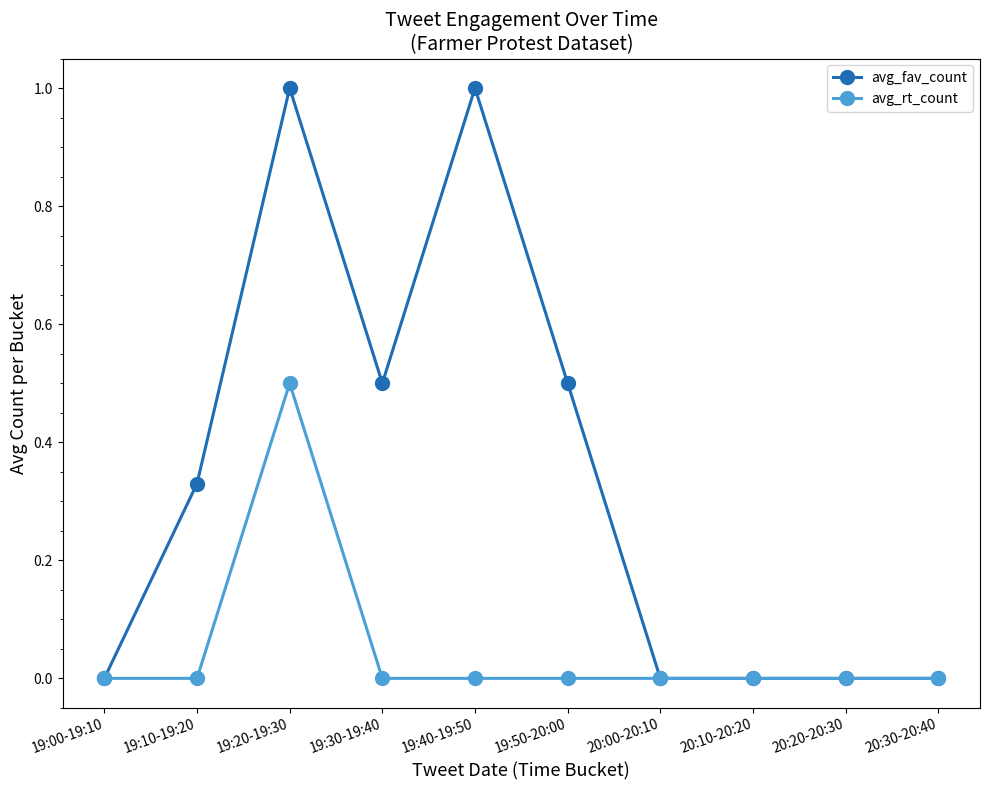

What position from the right is 20:10-20:20?

3